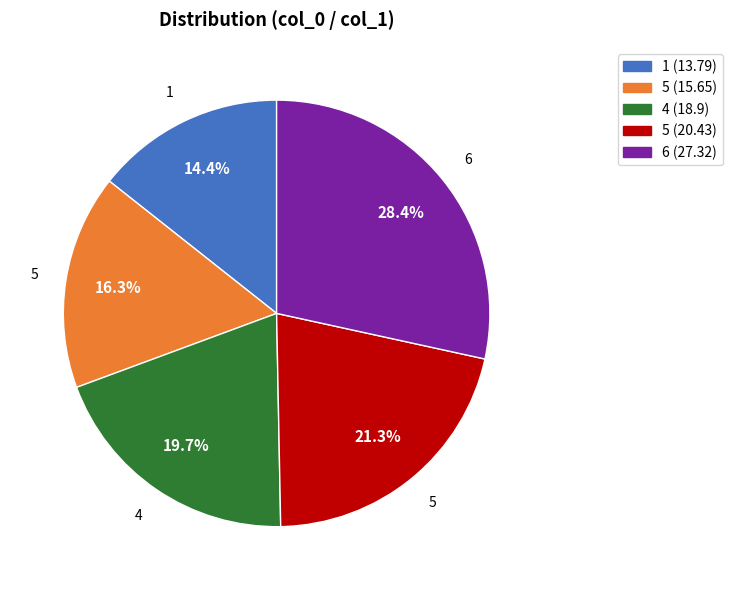

To the nearest percent, what is the difference between the largest and smallest slice percentages?

14%